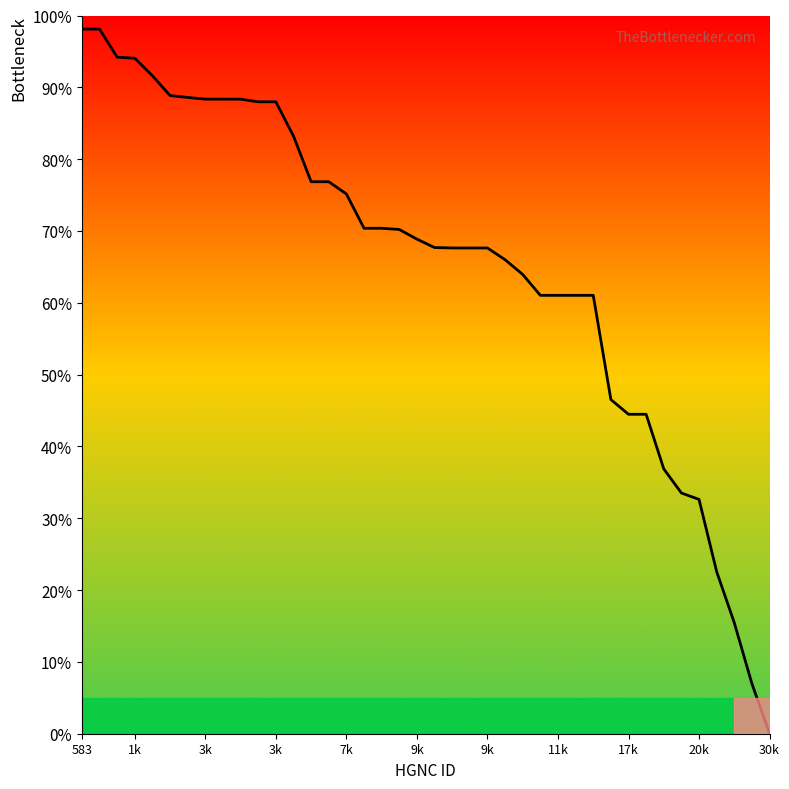

What is the change in value from 14 to 19?

-8.0